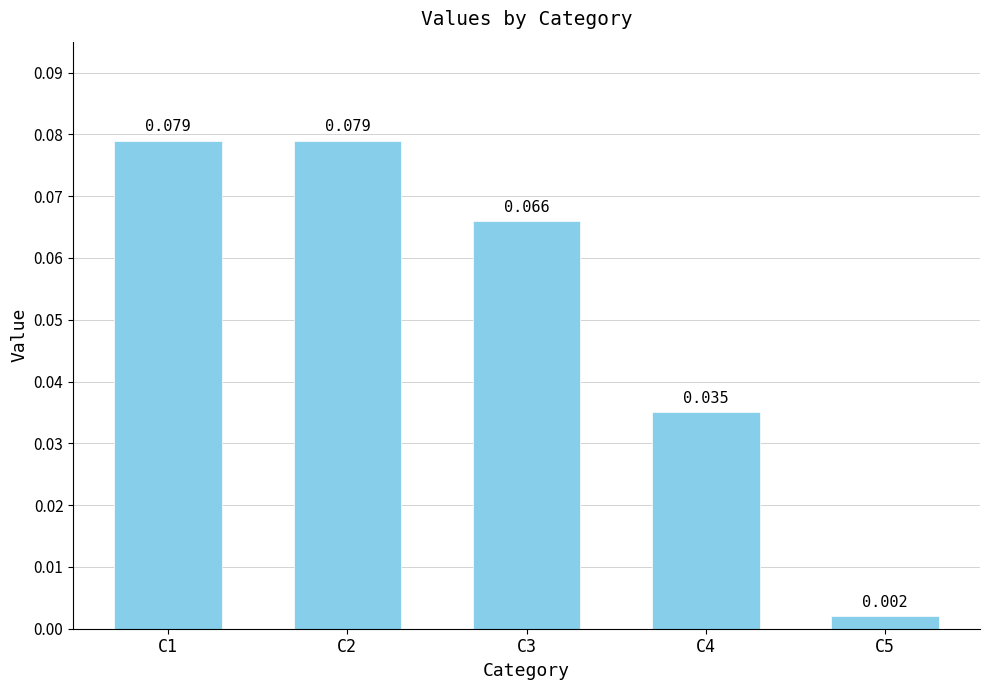

At which label is the value closest to 0?

C5